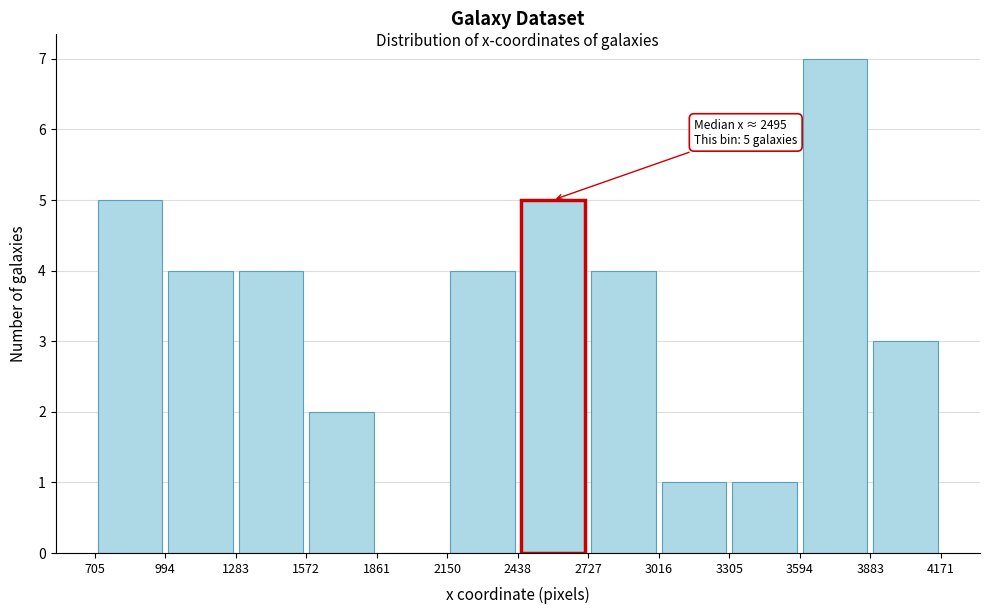

Over which range of the x-axis is the bar tallest?

3594 to 3883